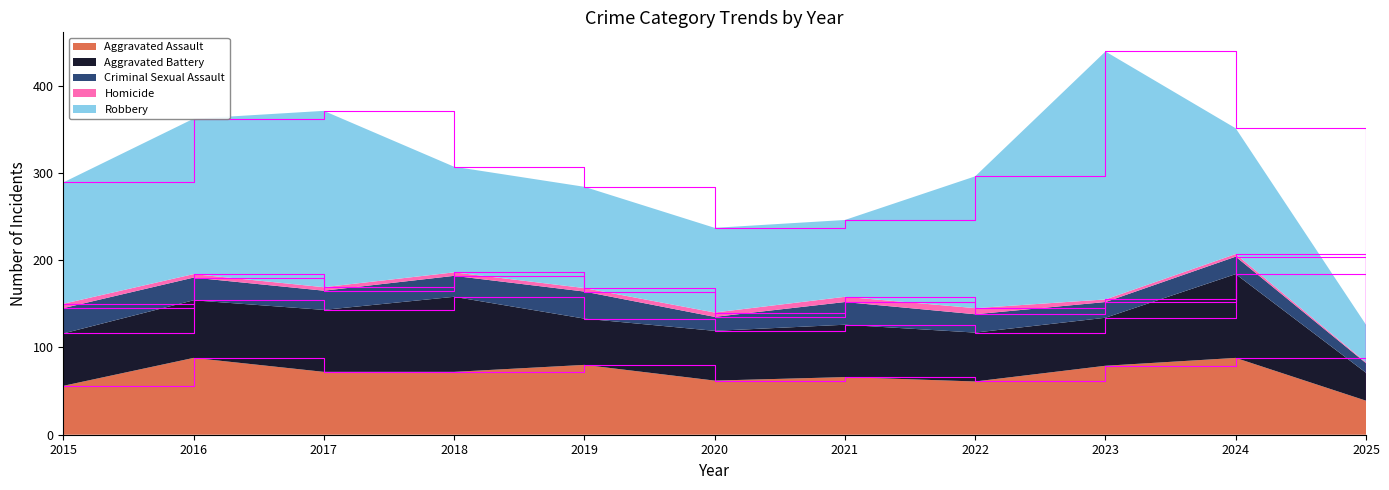

Reading right to left, extract all data points from this chart.

Aggravated Assault: 2025=39	2024=88	2023=79	2022=61	2021=66	2020=62	2019=80	2018=72	2017=72	2016=88	2015=56
Aggravated Battery: 2025=32	2024=96	2023=55	2022=56	2021=60	2020=57	2019=53	2018=86	2017=71	2016=66	2015=60
Criminal Sexual Assault: 2025=11	2024=20	2023=18	2022=21	2021=26	2020=16	2019=31	2018=24	2017=22	2016=26	2015=29
Homicide: 2025=1	2024=3	2023=3	2022=7	2021=6	2020=5	2019=4	2018=4	2017=4	2016=4	2015=5
Robbery: 2025=43	2024=144	2023=284	2022=151	2021=88	2020=97	2019=116	2018=121	2017=202	2016=178	2015=139